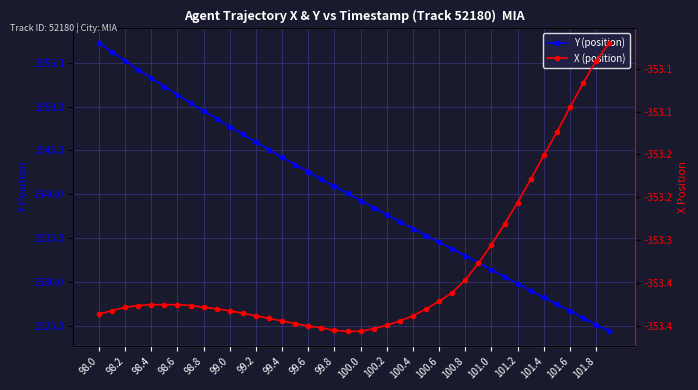

True or false: Y (position) has a value of 1064.3 at 100.0.

False